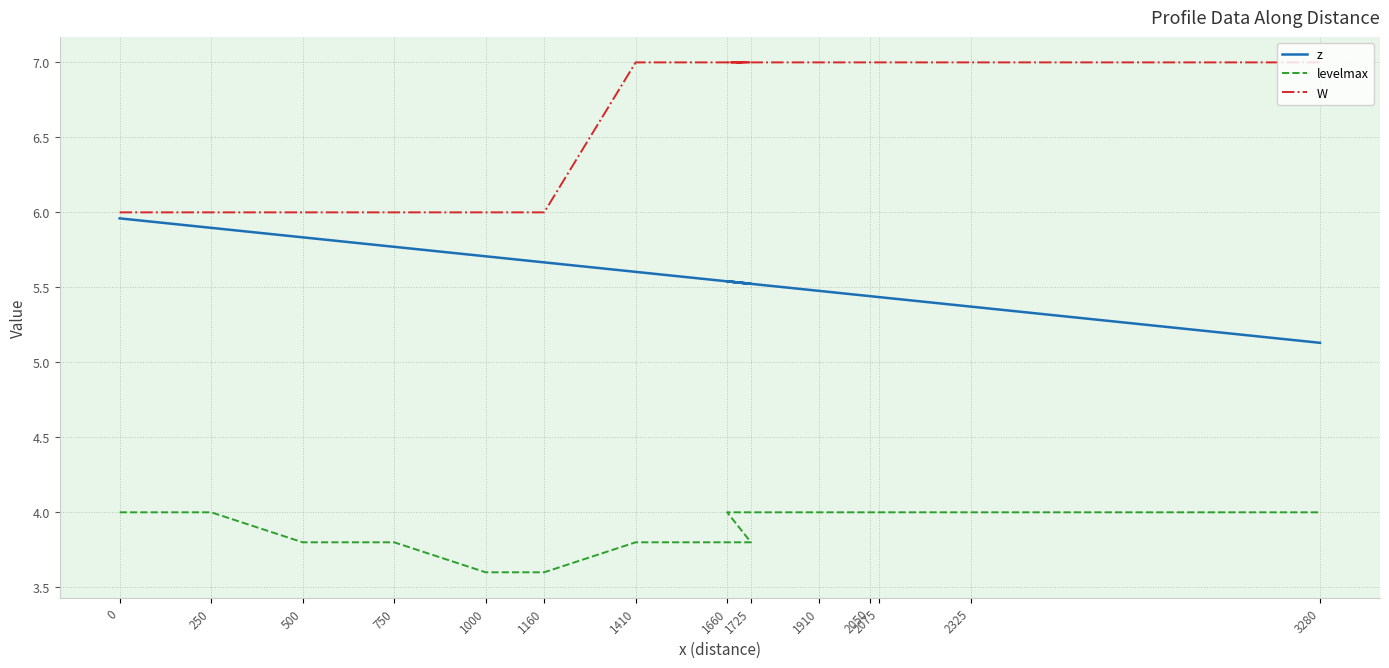

True or false: levelmax and z cross at least once.

False